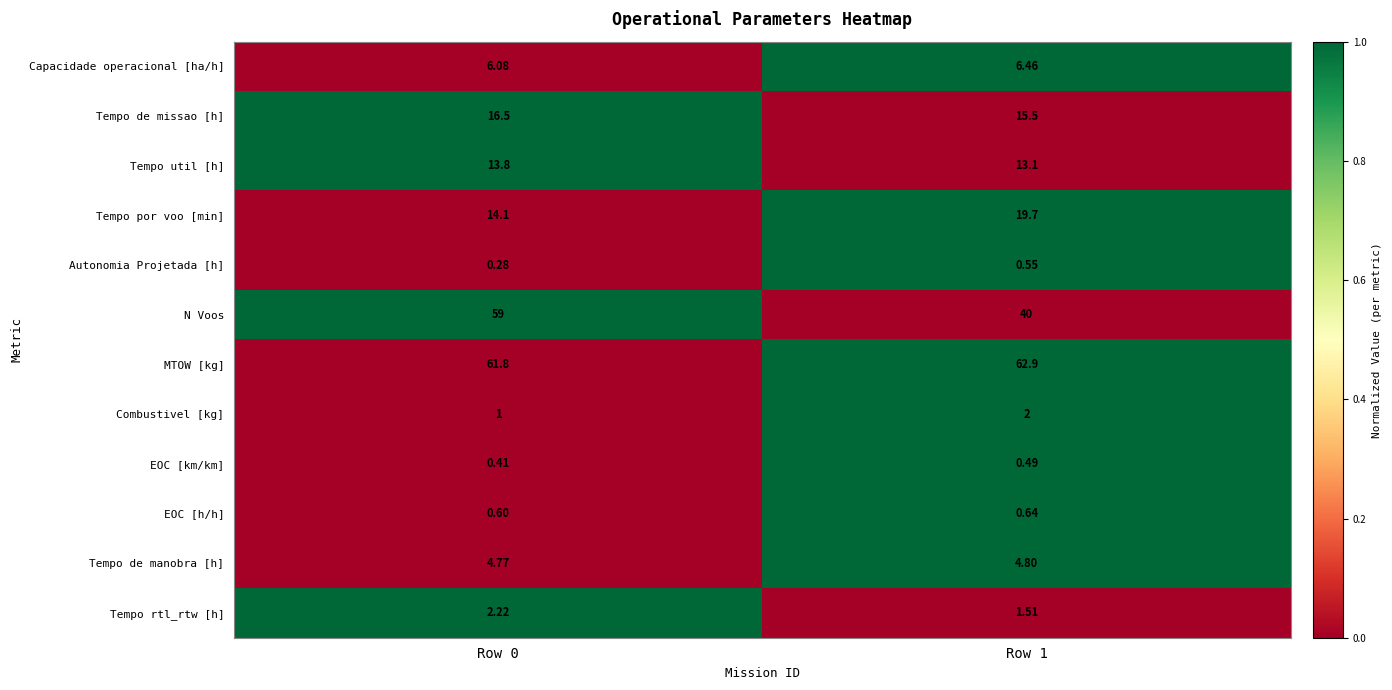

List the series in order of their peak value, lowest first.

EOC [km/km], Autonomia Projetada [h], EOC [h/h], Combustivel [kg], Tempo rtl_rtw [h], Tempo de manobra [h], Capacidade operacional [ha/h], Tempo util [h], Tempo de missao [h], Tempo por voo [min], N Voos, MTOW [kg]